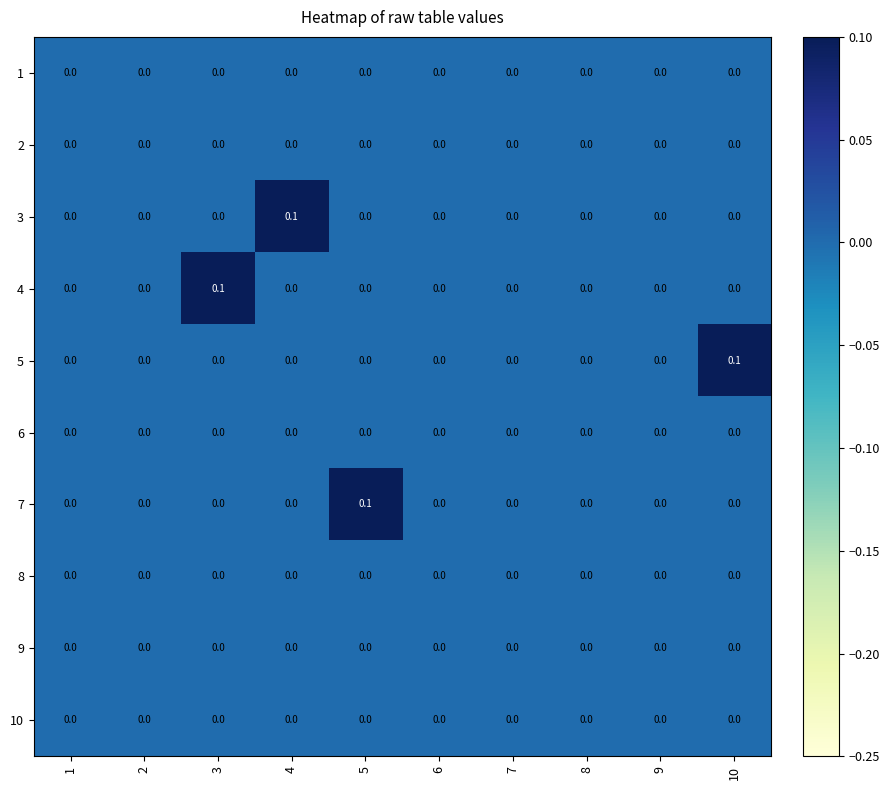

Is it true that 1 equals 0.0 at 1?

True